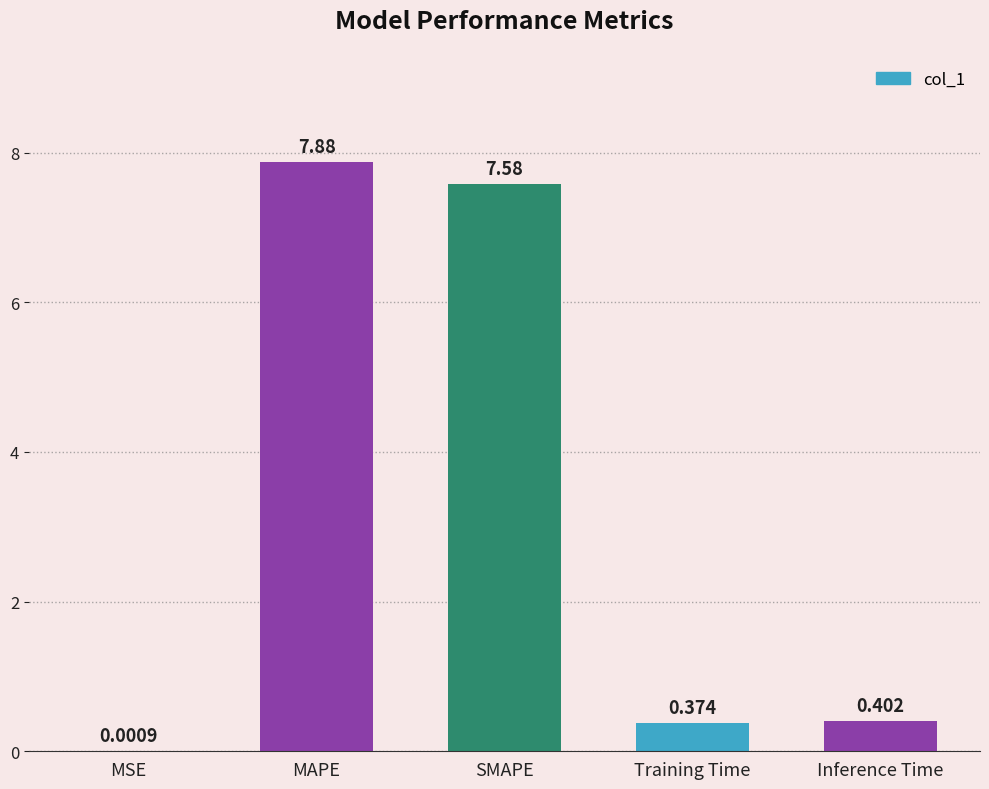

Count the number of categories in the chart.

5